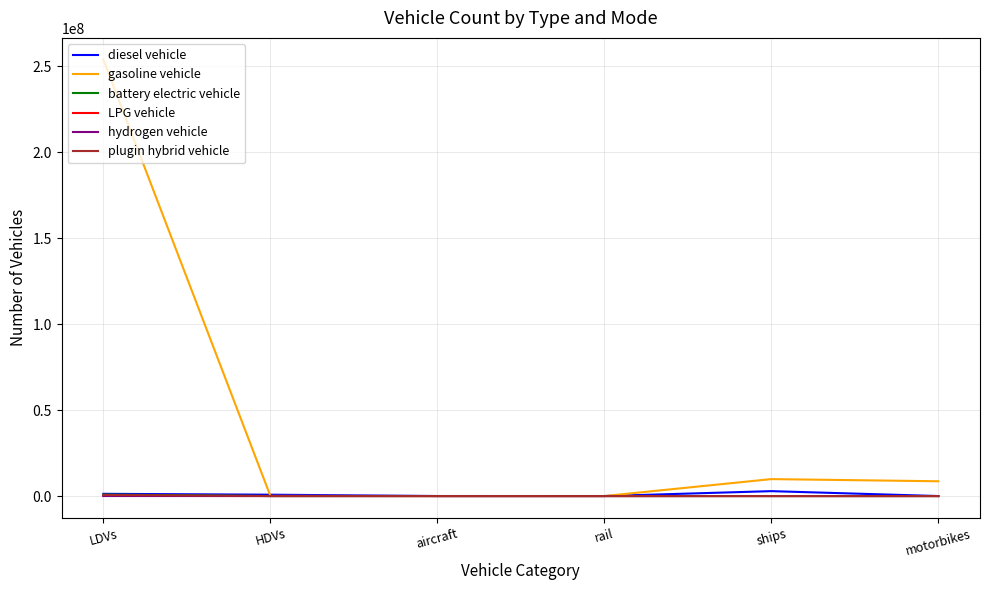

What is the difference between the maximum and minimum values in the battery electric vehicle series?

872916.0